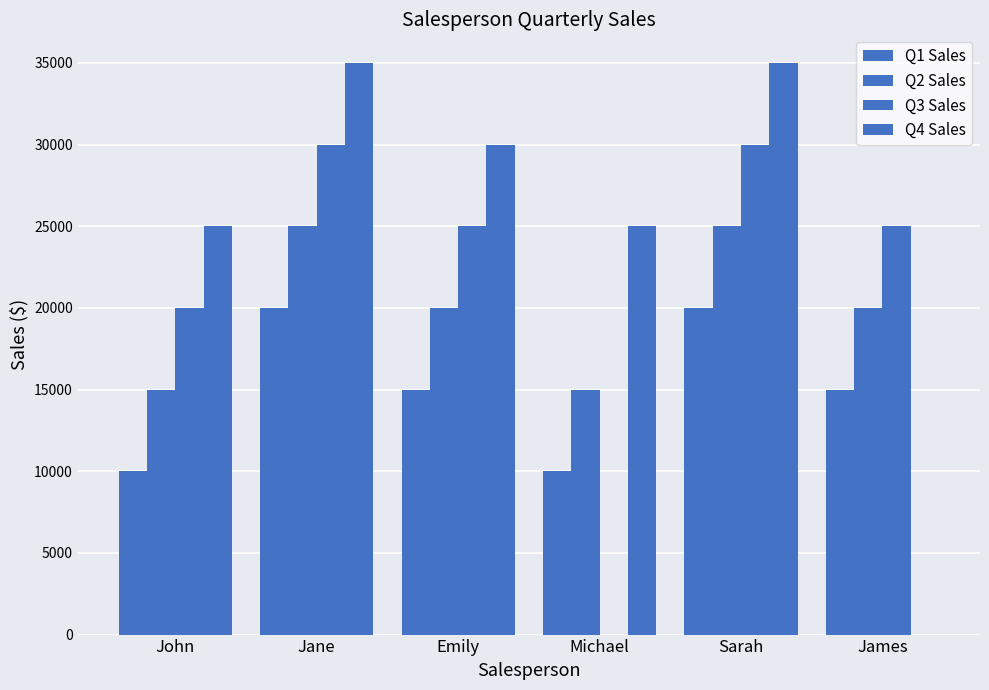

At which category is the sum across all series the highest?

Jane